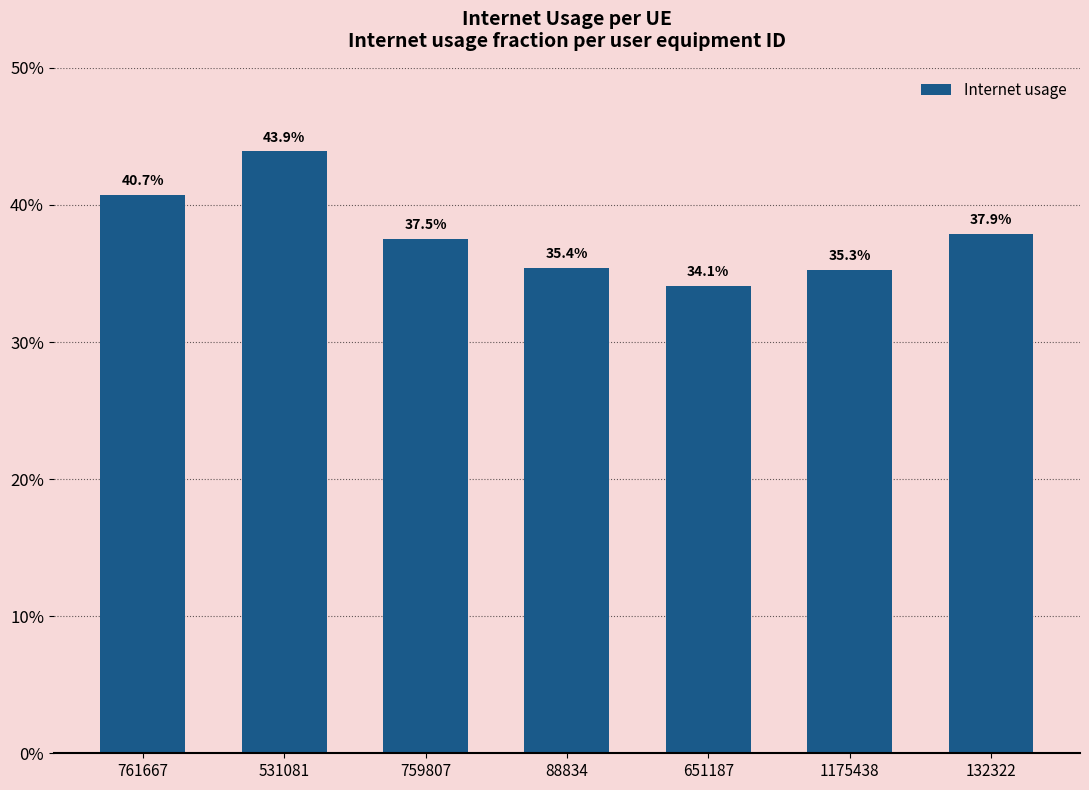

Reading right to left, transcribe all the data shown in this chart.

132322=0.4	1175438=0.4	651187=0.3	88834=0.4	759807=0.4	531081=0.4	761667=0.4